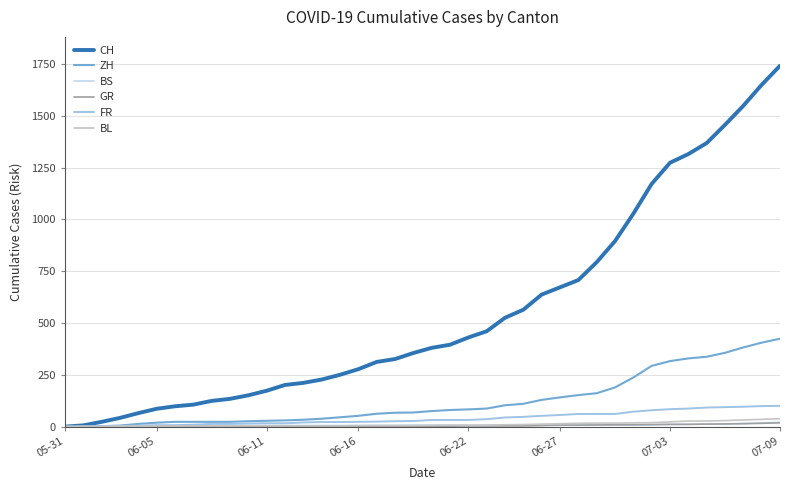

True or false: FR and CH intersect in this chart.

False